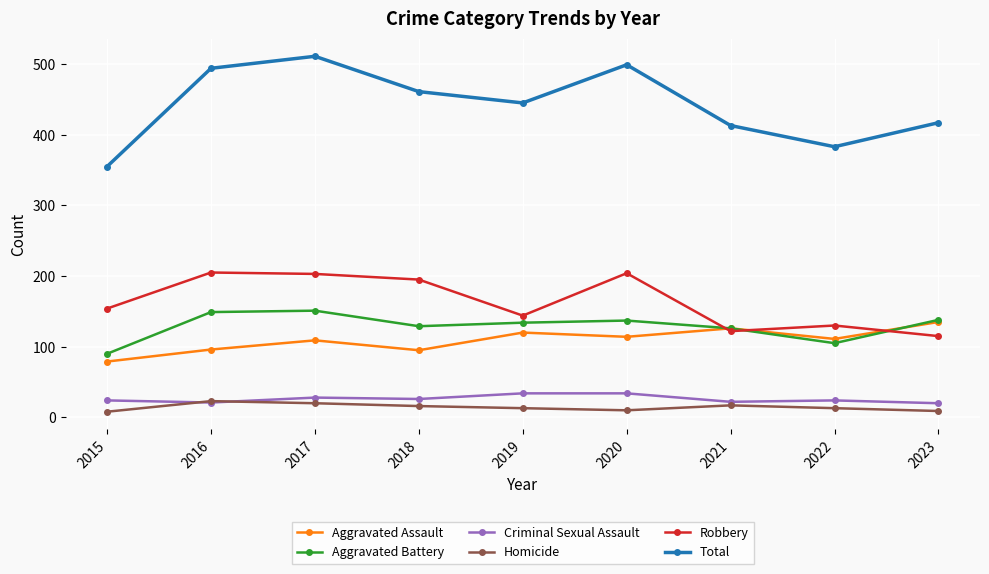

True or false: Robbery has more than 0 points higher than both neighbors.

True